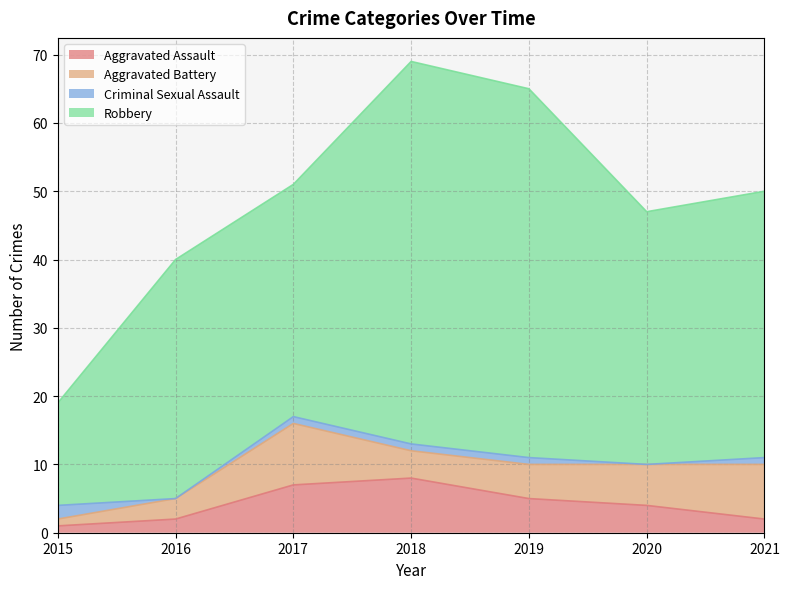

What are all the series names shown in the legend?

Aggravated Assault, Aggravated Battery, Criminal Sexual Assault, Robbery